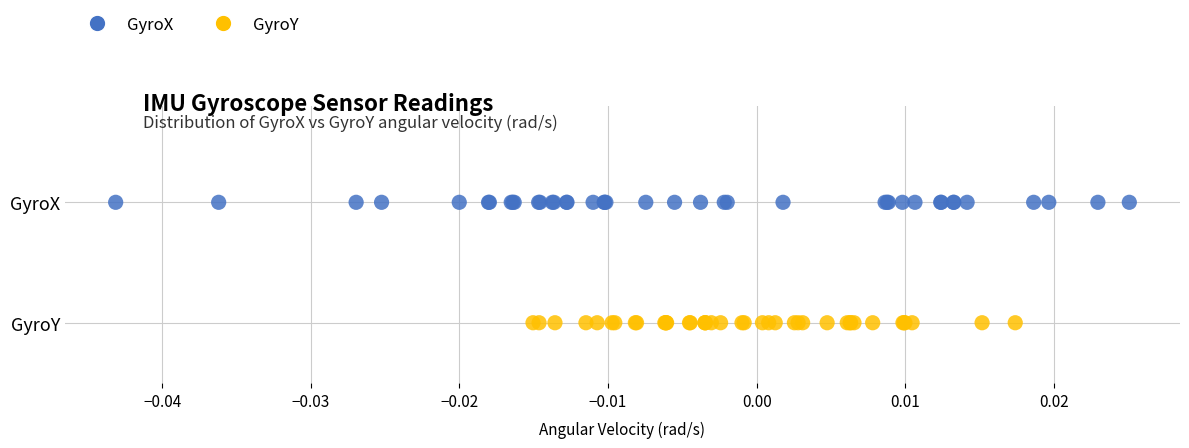

What are all the series names shown in the legend?

GyroX, GyroY